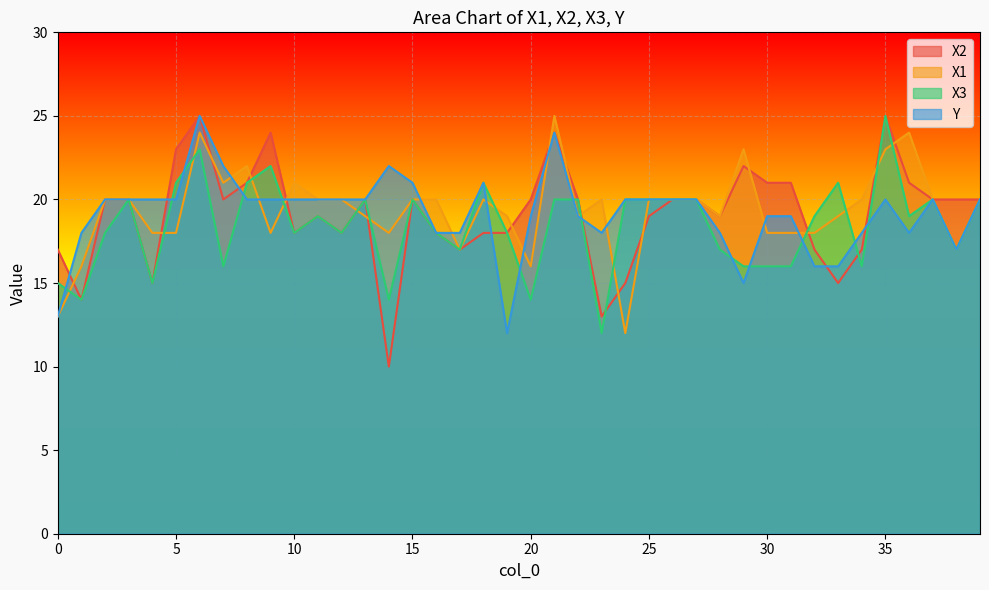

What is the greatest value displayed?

25